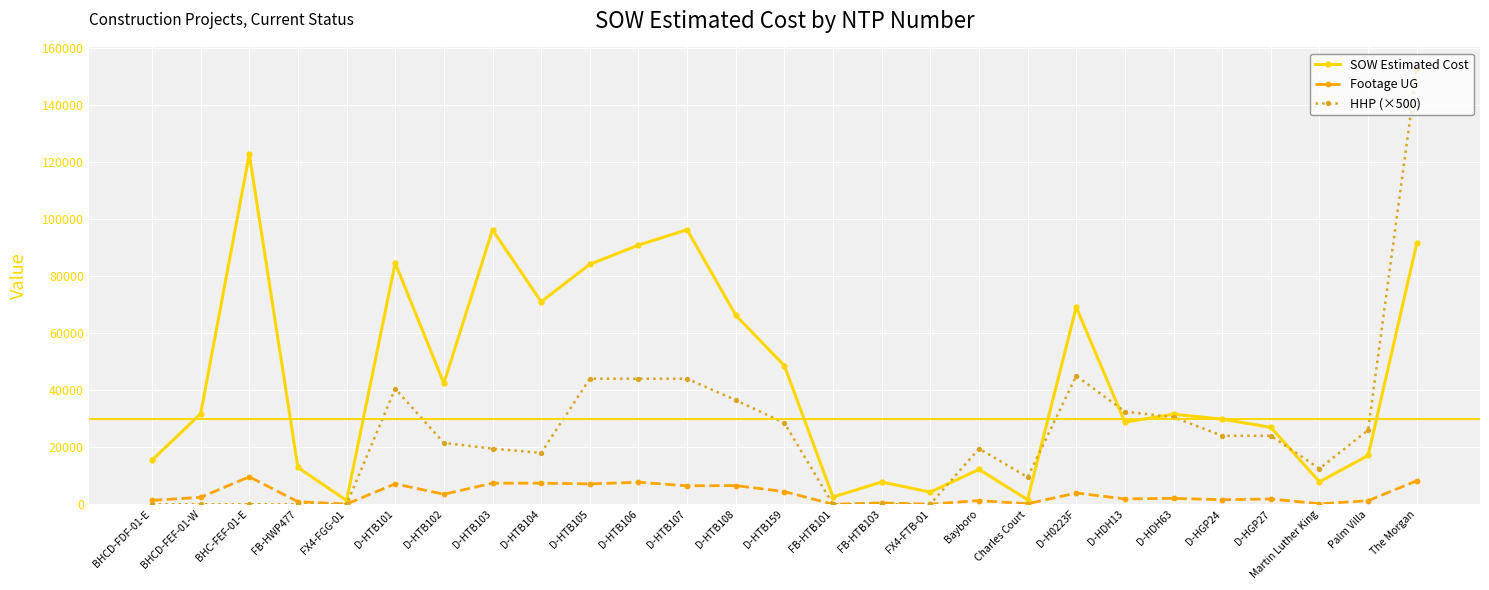

What is the sum of all HHP (×500) values?

672500.0